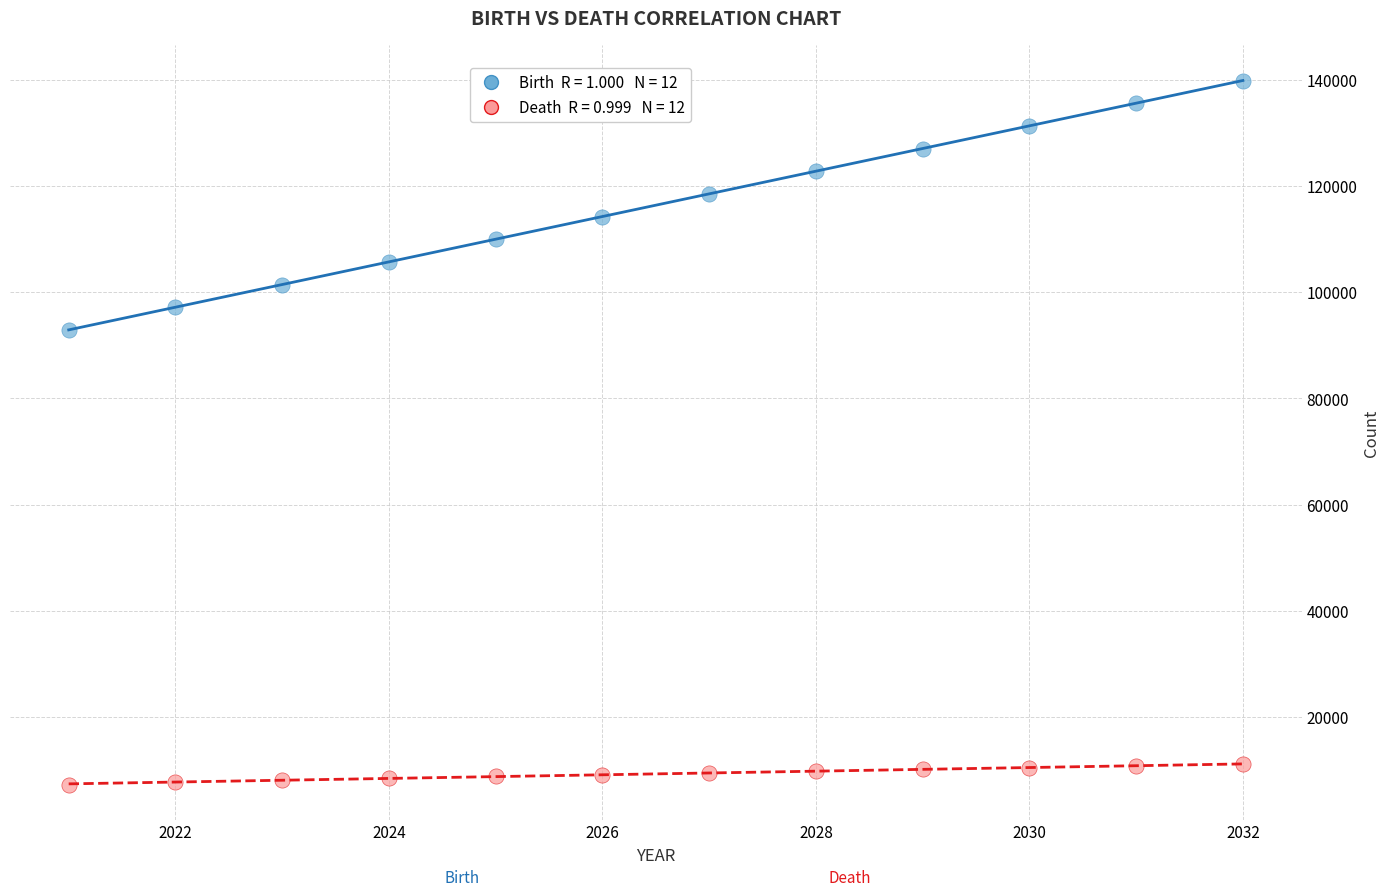

Across all series, what Y value is closest to 73557?

92942